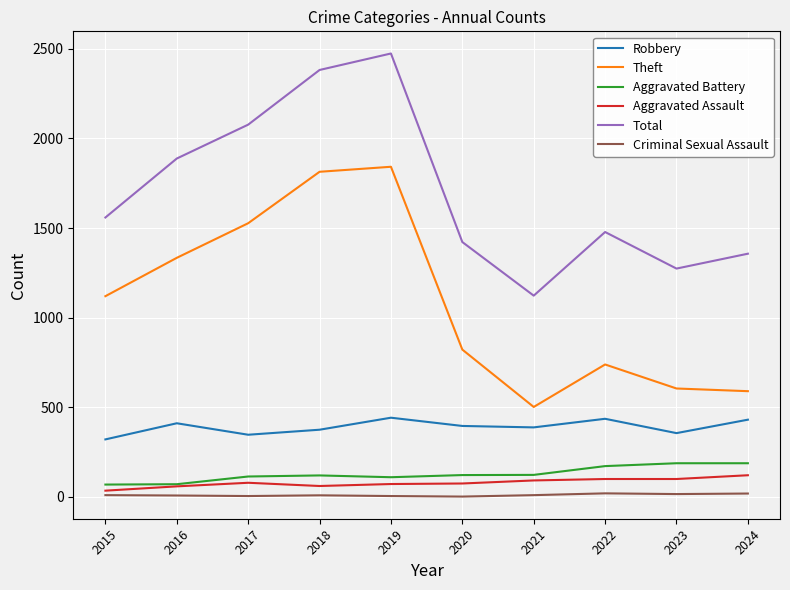

Is the value of Aggravated Assault at 2024 greater than the value of Robbery at 2017?

No